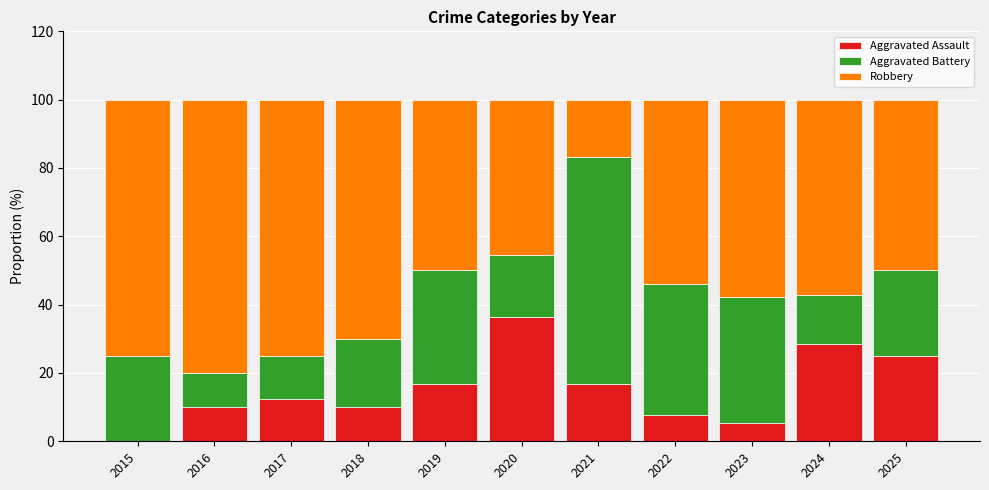

True or false: Aggravated Assault has a value of 8.0 at 2017.

False